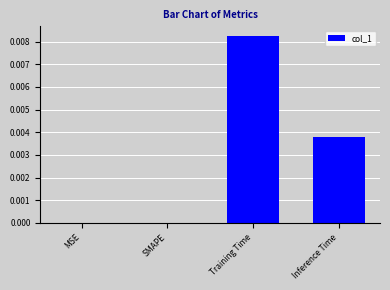

How many data points does each series have?

4